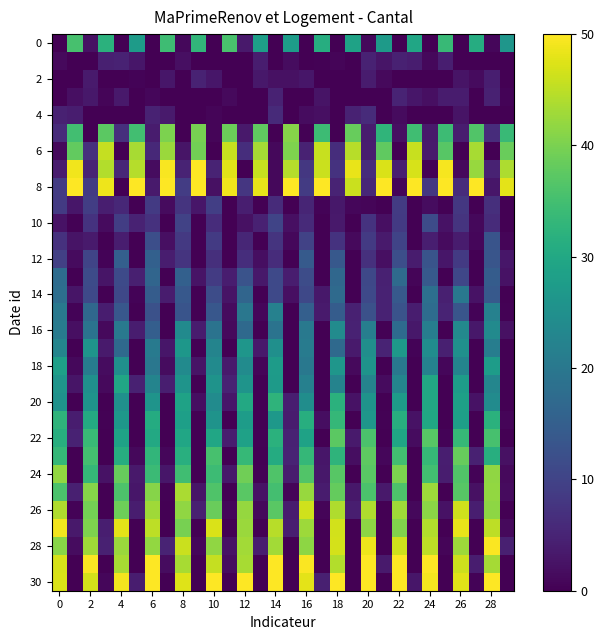

At which category is the sum across all series the highest?

28